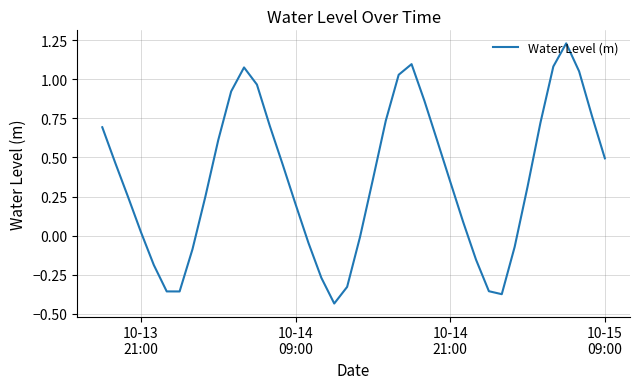

Does the chart display data point markers on the line(s)?

No